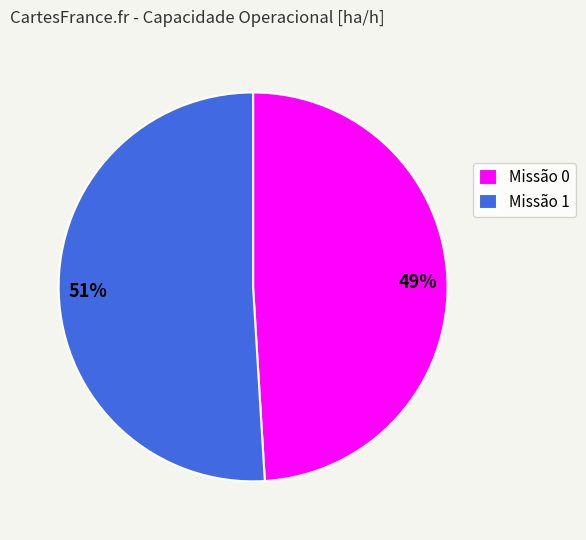

The Missão 0 slice represents 56% of the pie. True or false?

False